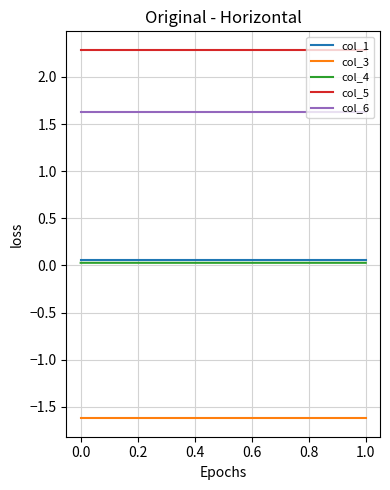

Between 0.0 and 1.0, which series saw the biggest shift?

col_4